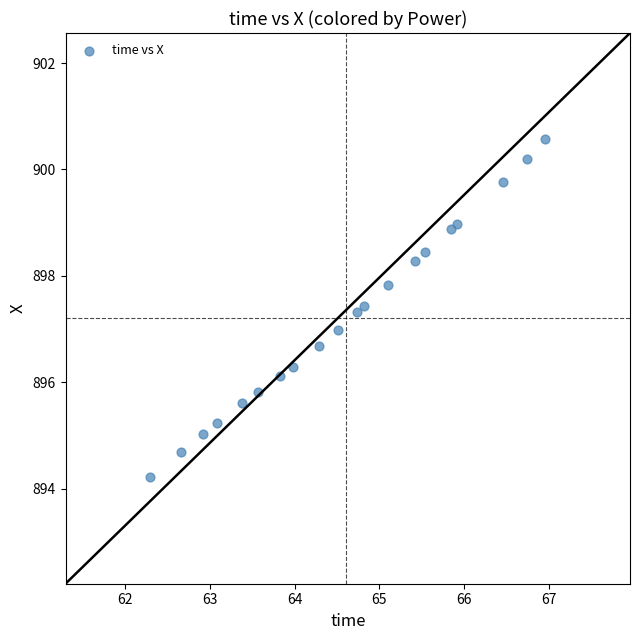

What is the range of X values (max minus min)?

4.7